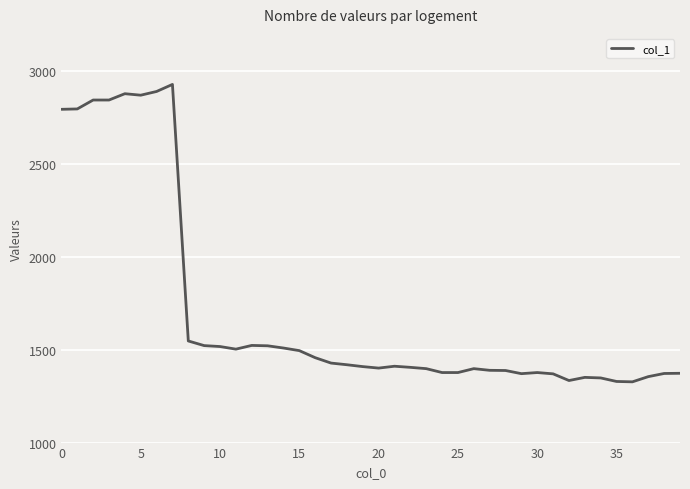

What is the difference between the maximum and minimum values?

1601